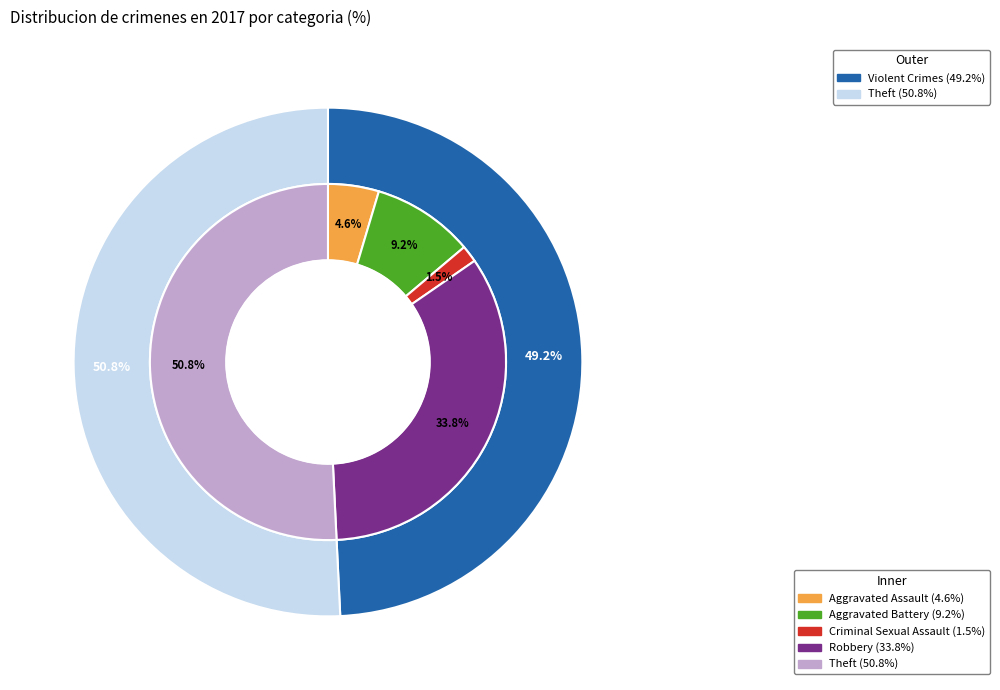

What is the change in value from 2 to 4?

+32